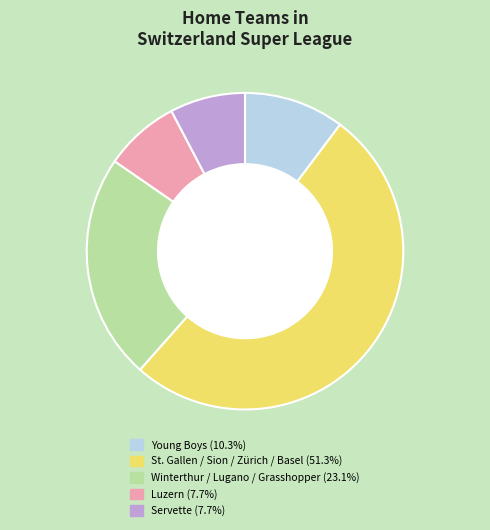

Is there any slice that represents more than half of the pie?

Yes